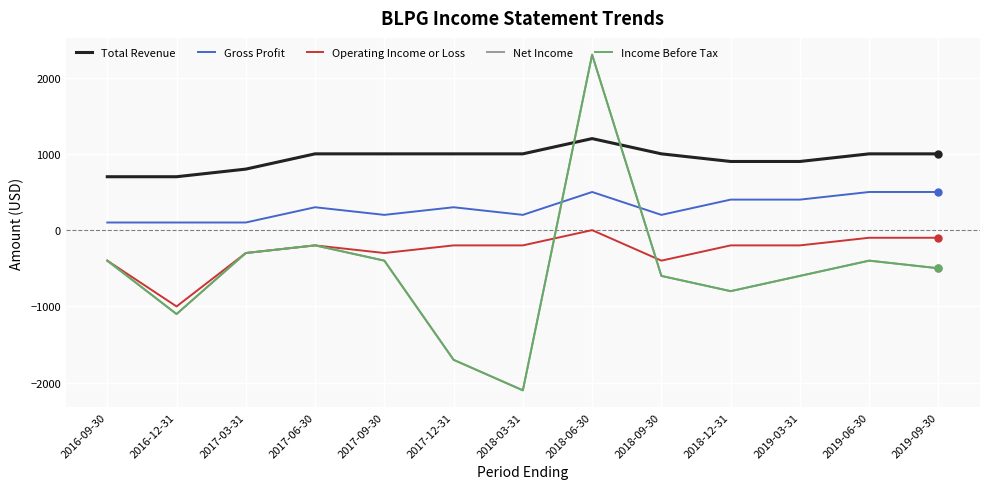

At which category does the chart reach its peak across all series?

2018-06-30